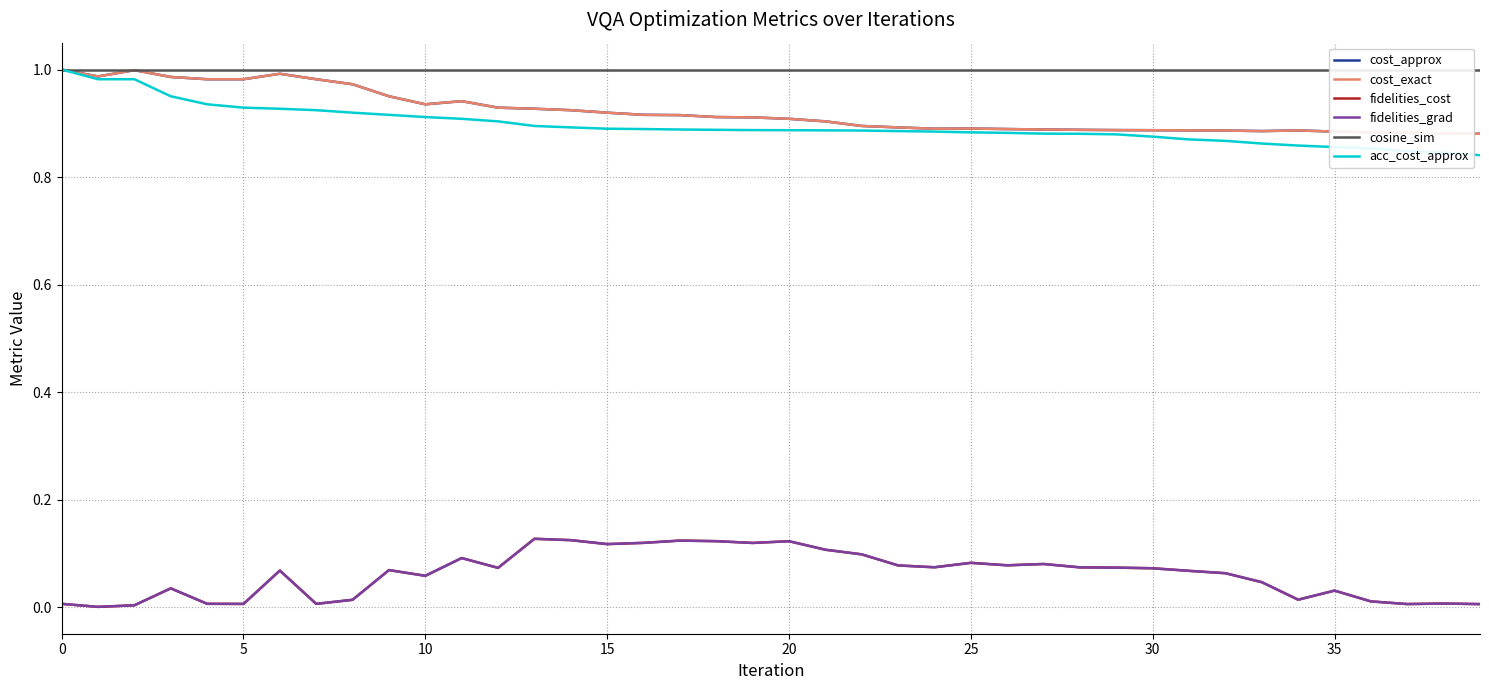

Which category has the lowest value in the cost_approx series?

39